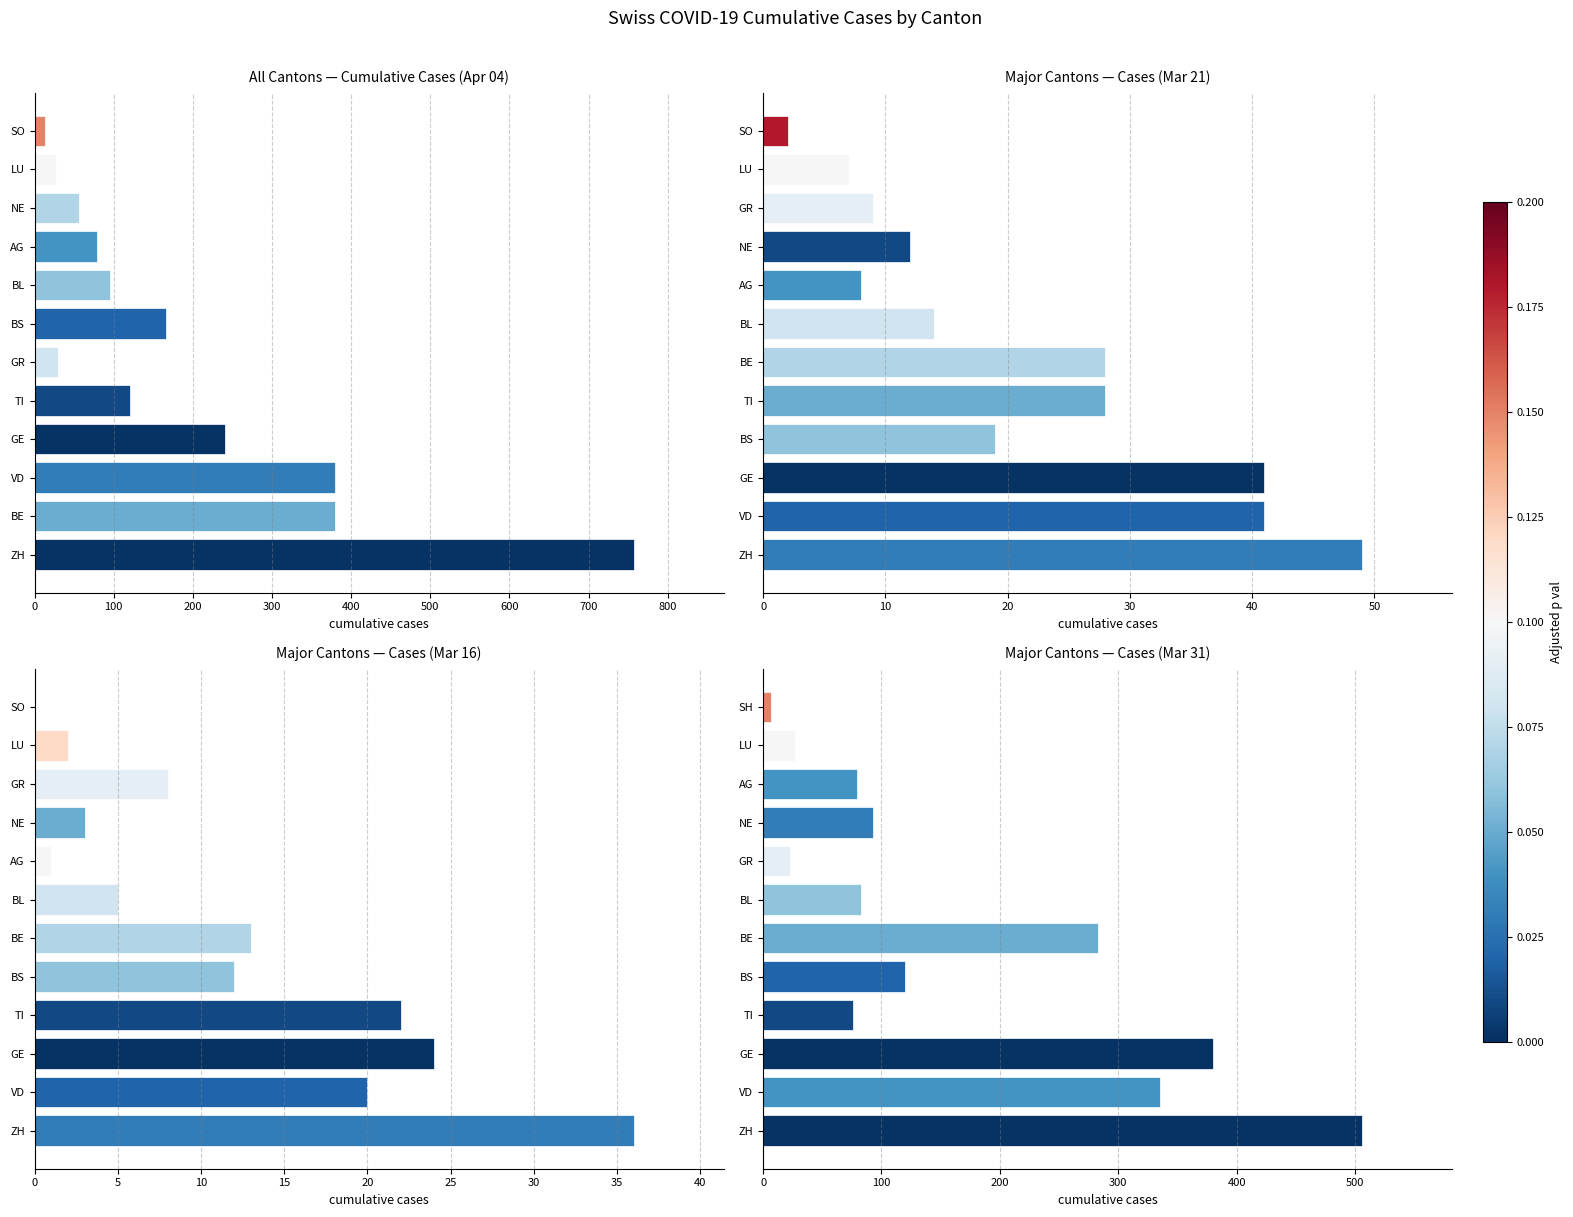

What is the change in value from TI to BS?

+44